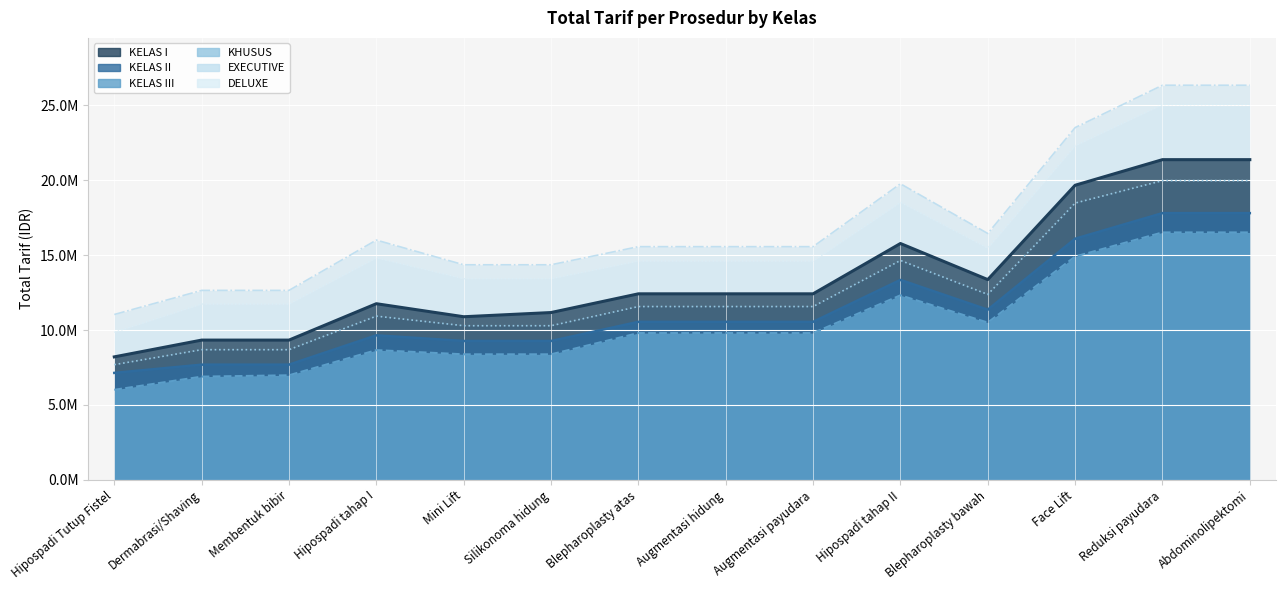

Which series changed the most between Reduksi payudara and Abdominolipektomi?

KELAS I